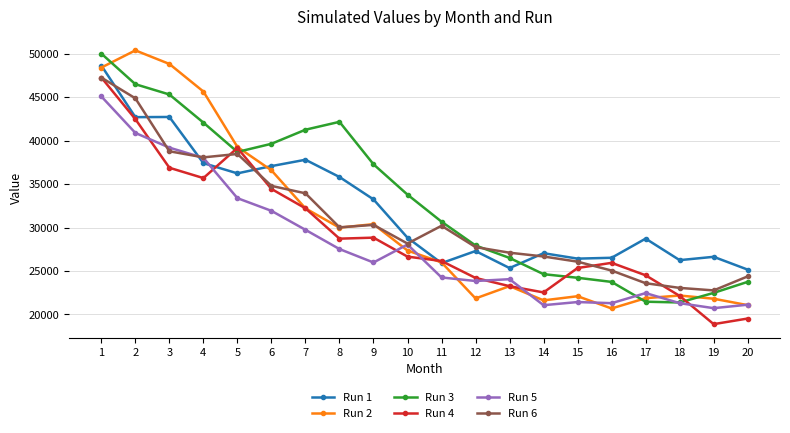

Which series changed the most between 7 and 16?

Run 3